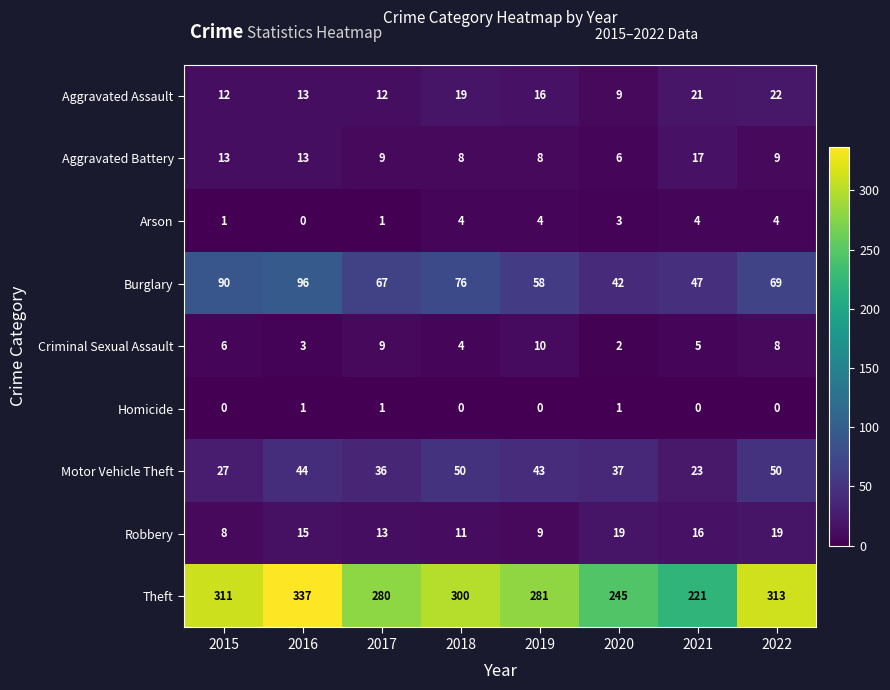

What is the difference between the second highest and second lowest values in the Burglary series?

43